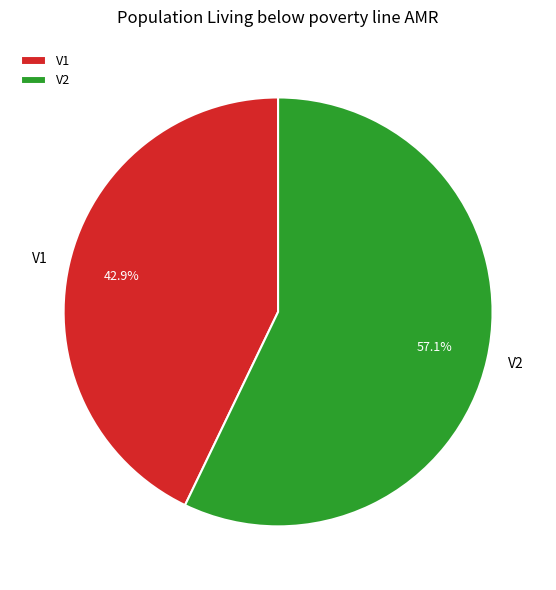

To the nearest percent, what is the difference between the largest and smallest slice percentages?

14%